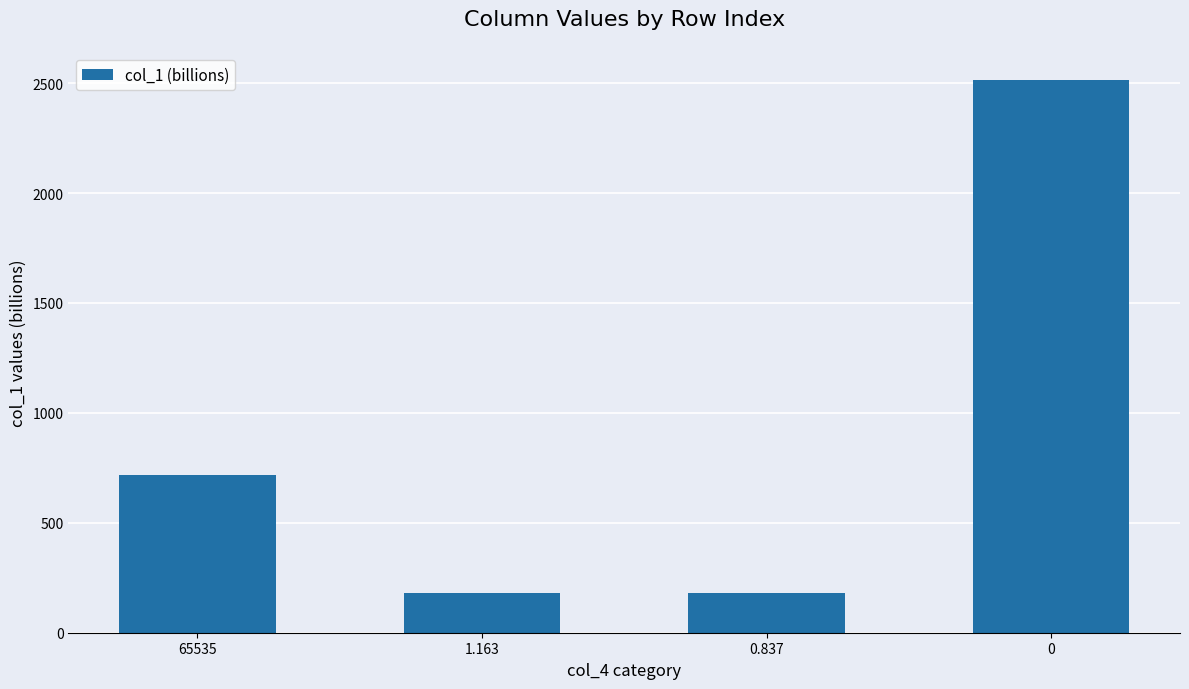

Reading left to right, list all the values displayed in this chart.

717.8	179.5	179.5	2512.4